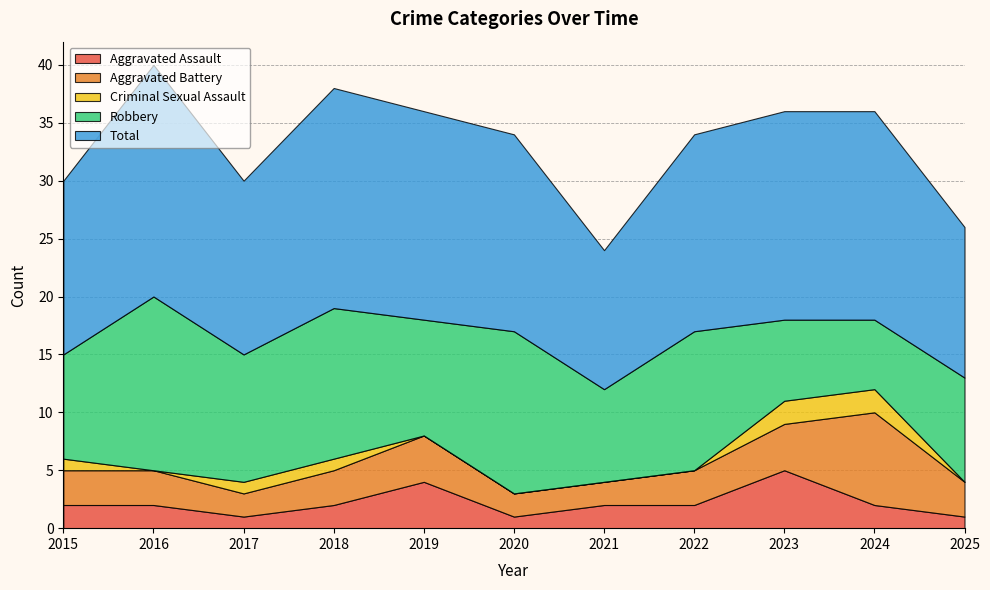

Reading left to right, list all the values displayed in this chart.

Aggravated Assault: 2	2	1	2	4	1	2	2	5	2	1
Aggravated Battery: 3	3	2	3	4	2	2	3	4	8	3
Criminal Sexual Assault: 1	0	1	1	0	0	0	0	2	2	0
Robbery: 9	15	11	13	10	14	8	12	7	6	9
Total: 15	20	15	19	18	17	12	17	18	18	13